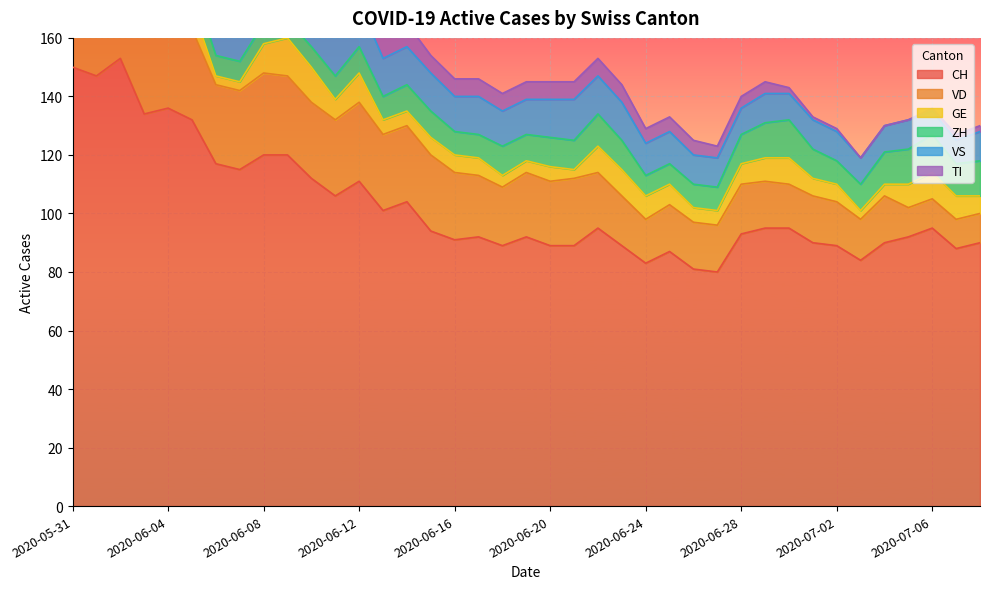

At which category does GE reach its first local peak?

2020-06-04